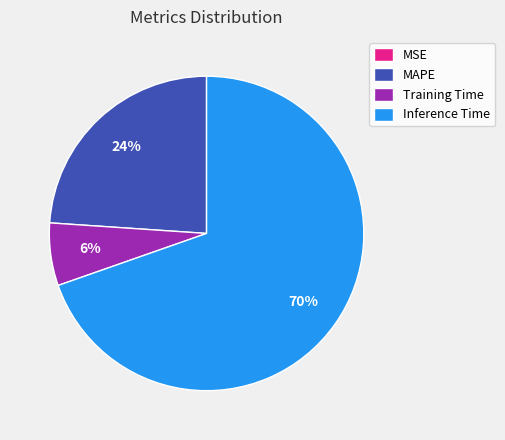

What percentage is the MAPE slice, to the nearest percent?

24%